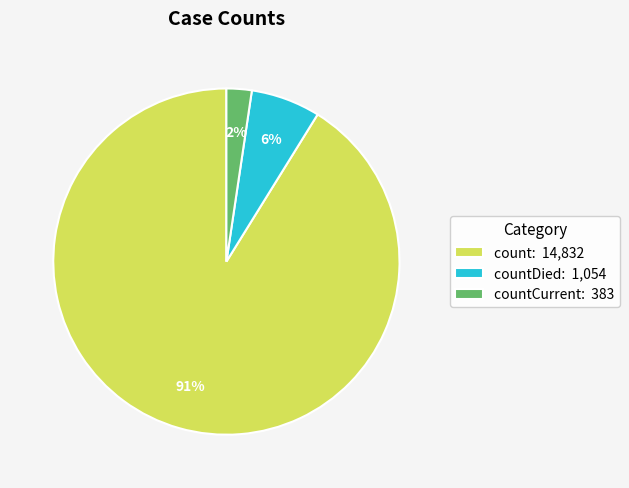

Is it true that count: 14,832 is 85% of the pie?

False